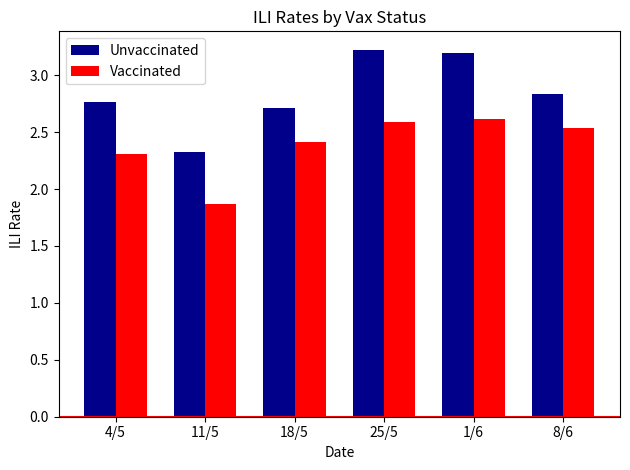

Is the value of Vaccinated at 8/6 greater than the value of Unvaccinated at 25/5?

No